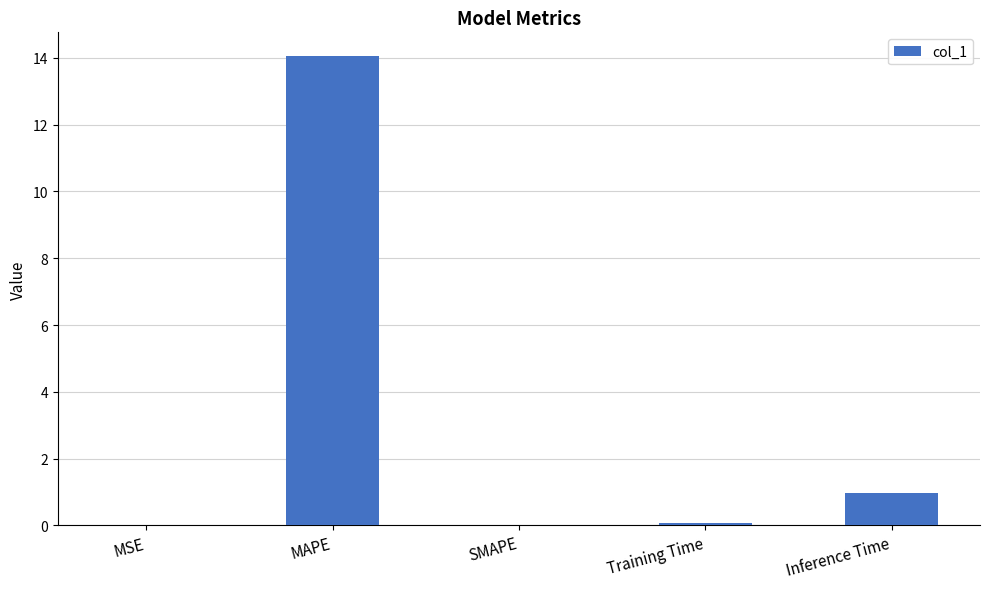

What is the greatest value displayed?

14.1